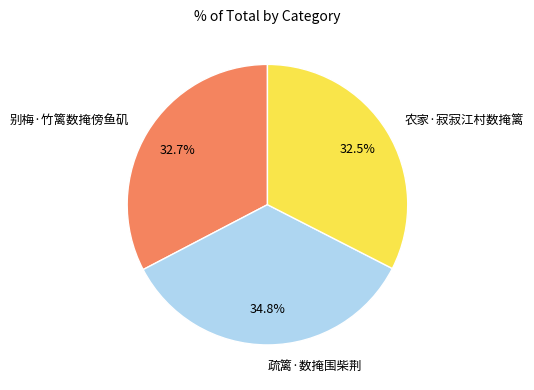

What percentage is NOT represented by 农家·寂寂江村数掩篱?

67.5%